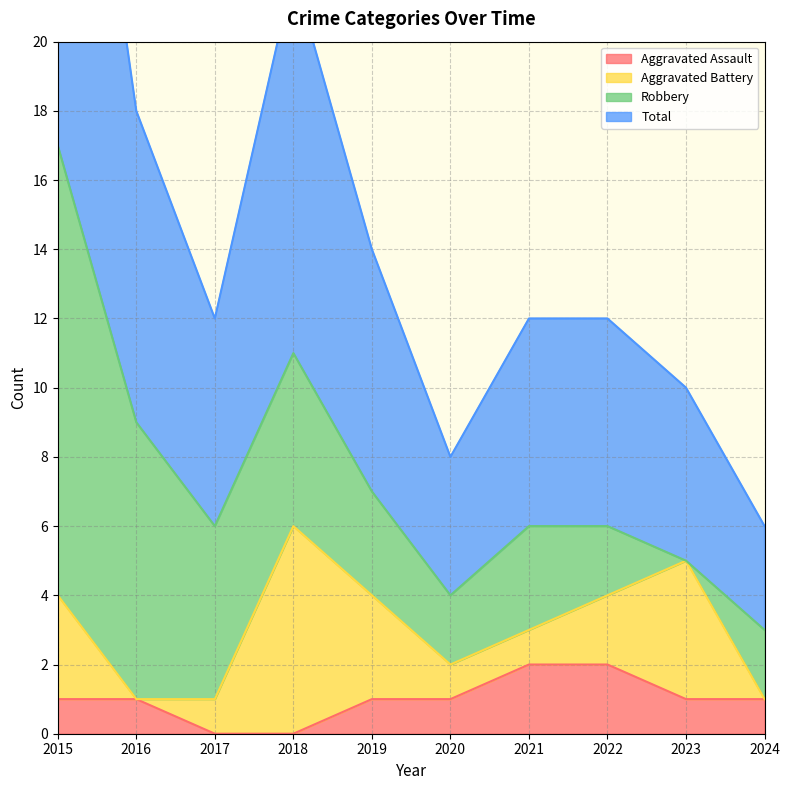

What is the minimum value for Total?

3